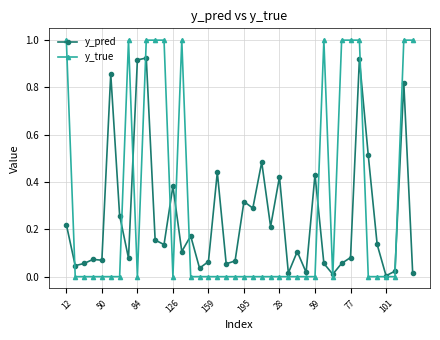

True or false: y_true has more than 2 interior local peaks.

True